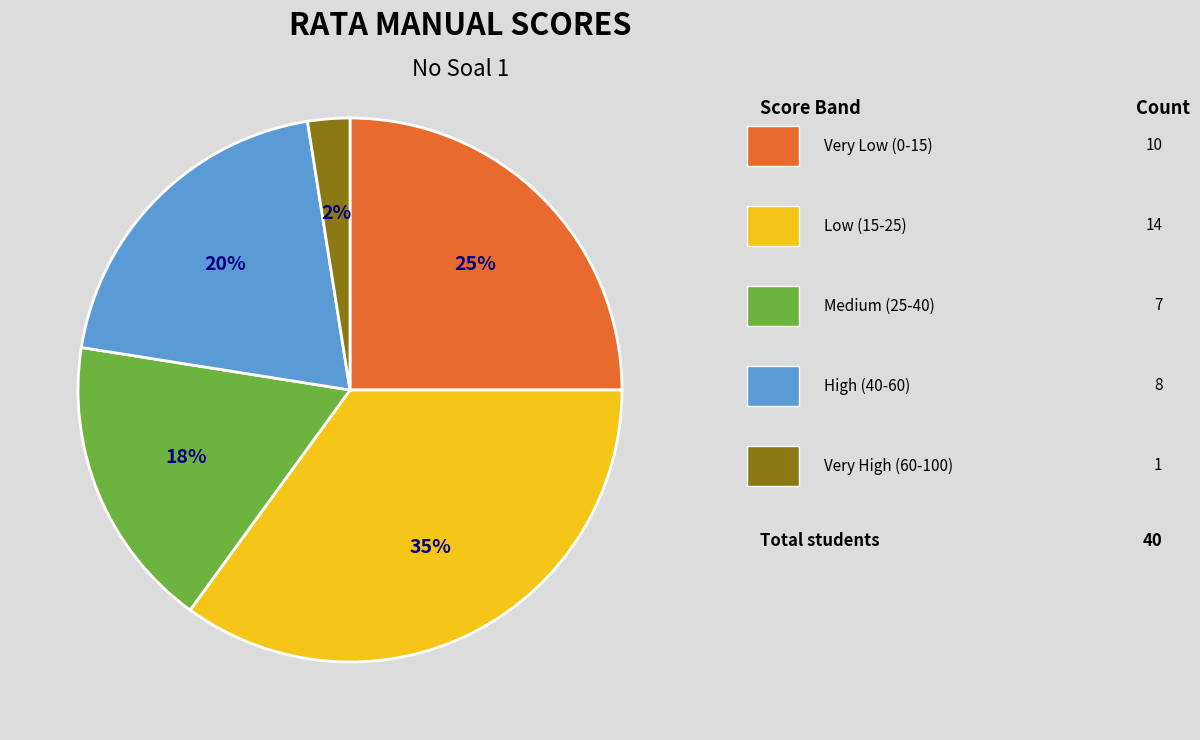

Is there any slice that represents more than half of the pie?

No